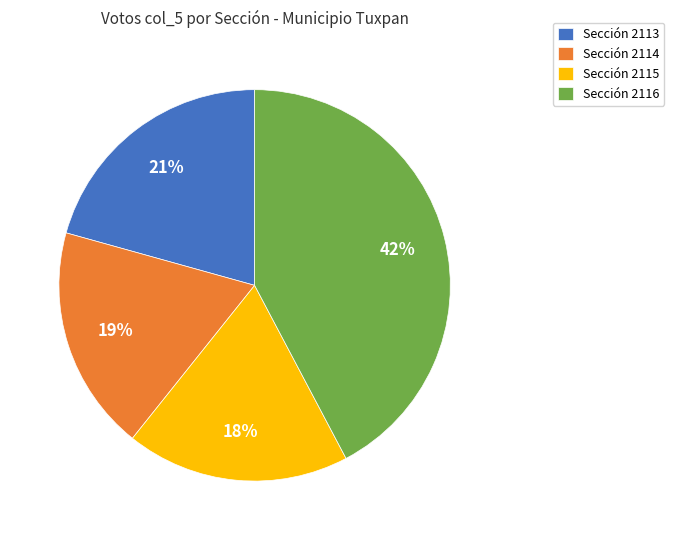

True or false: Sección 2113 accounts for 14% of the total.

False